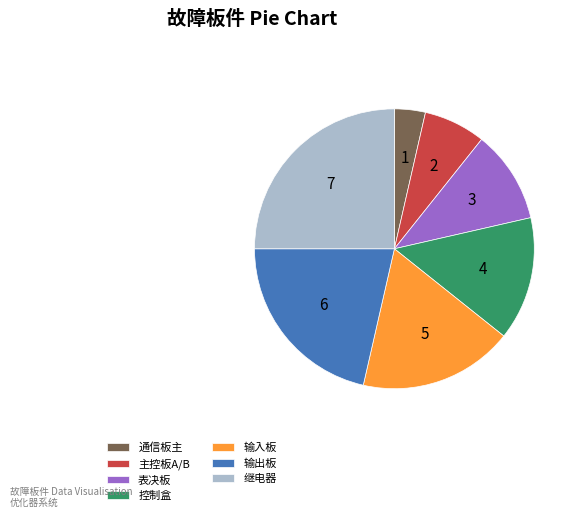

Rank the categories by value from lowest to highest.

通信板主, 主控板A/B, 表决板, 控制盒, 输入板, 输出板, 继电器